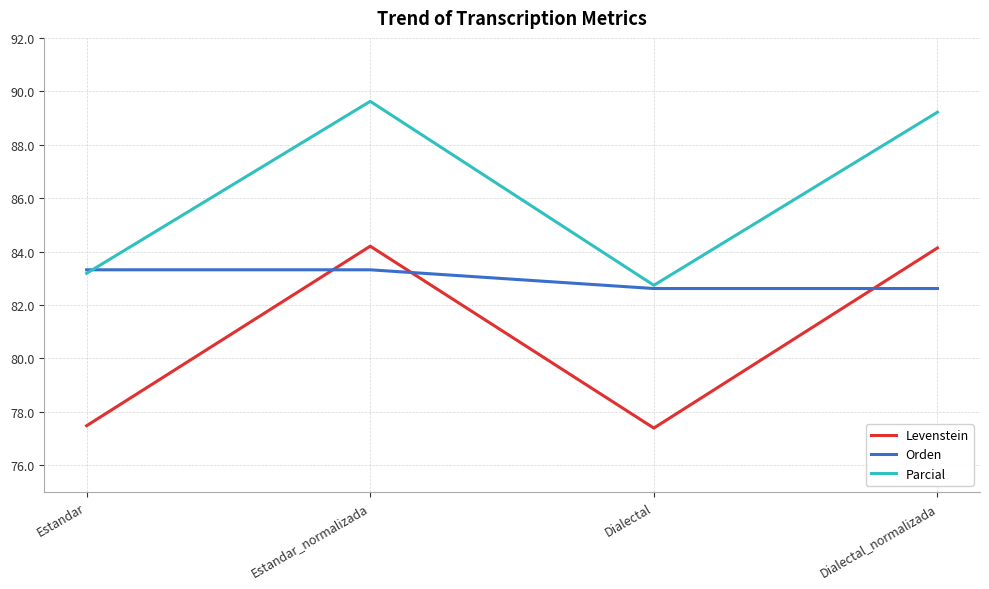

What position from the right is Dialectal?

2